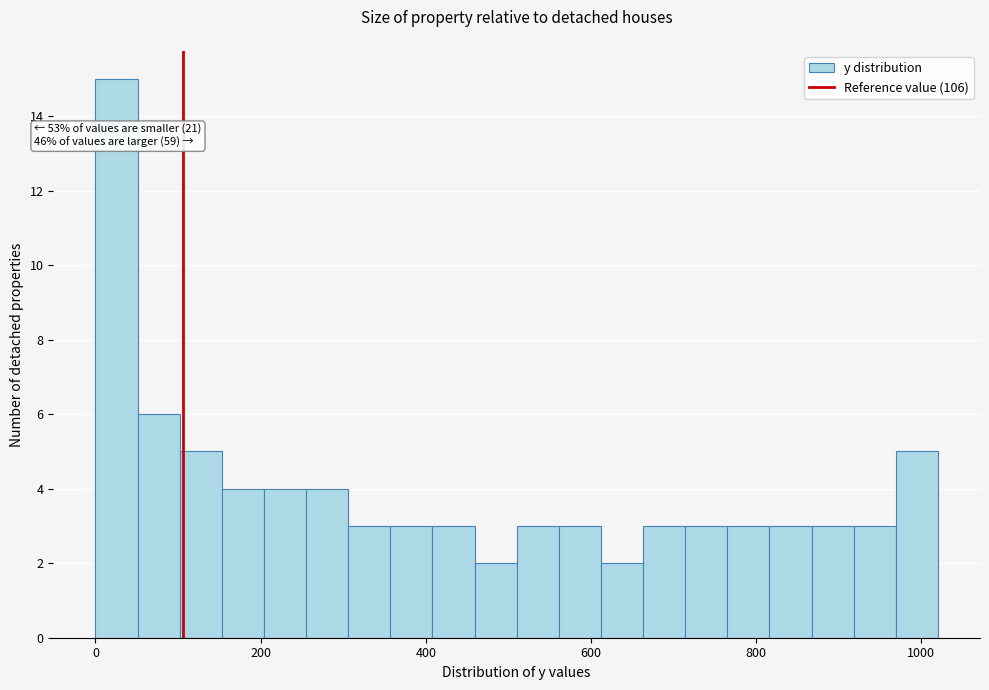

Read against the x-axis, roughly where is the centre of the tallest bar?

20